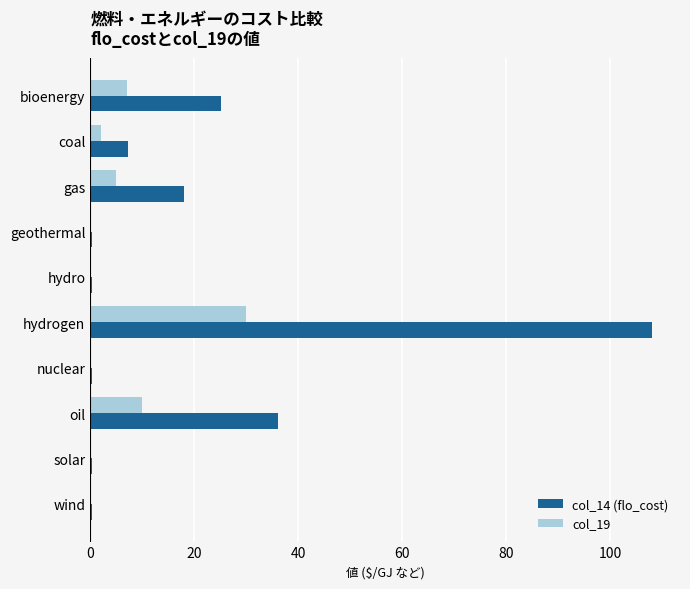

Which series has the largest total across all categories?

col_14 (flo_cost)